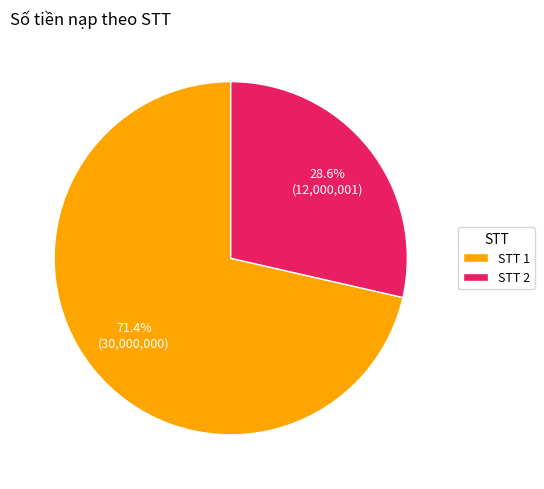

Rank the categories by value from highest to lowest.

STT 1, STT 2